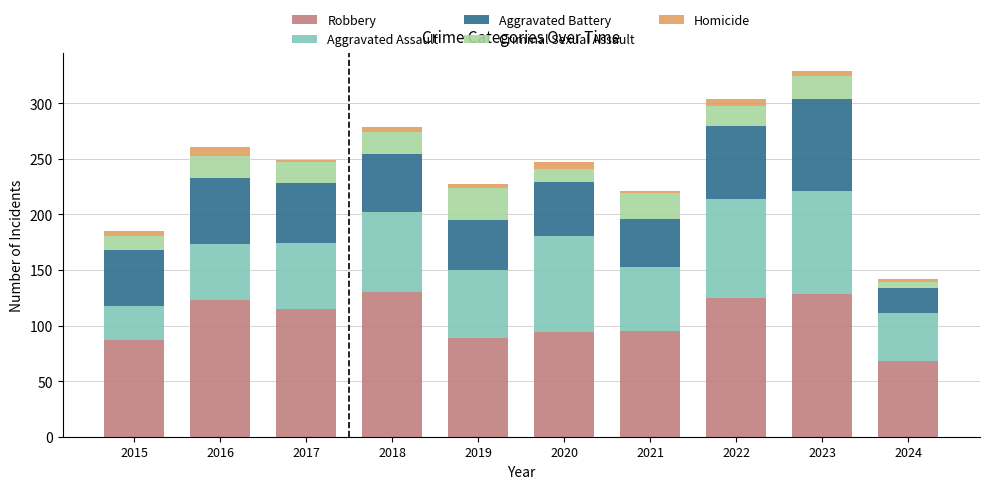

Does the chart contain any negative values?

No